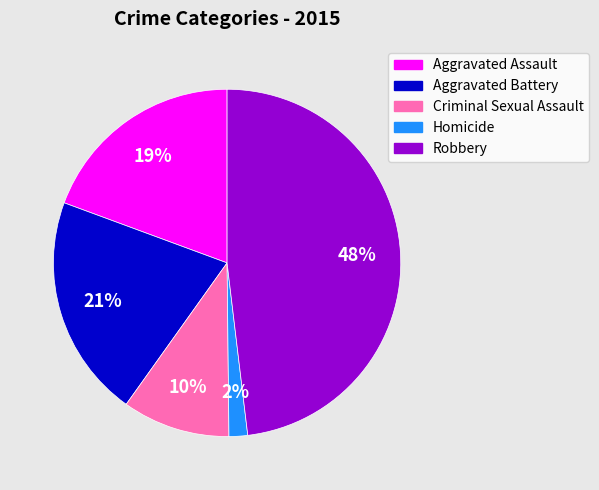

Which has a higher value, Homicide or Aggravated Battery?

Aggravated Battery